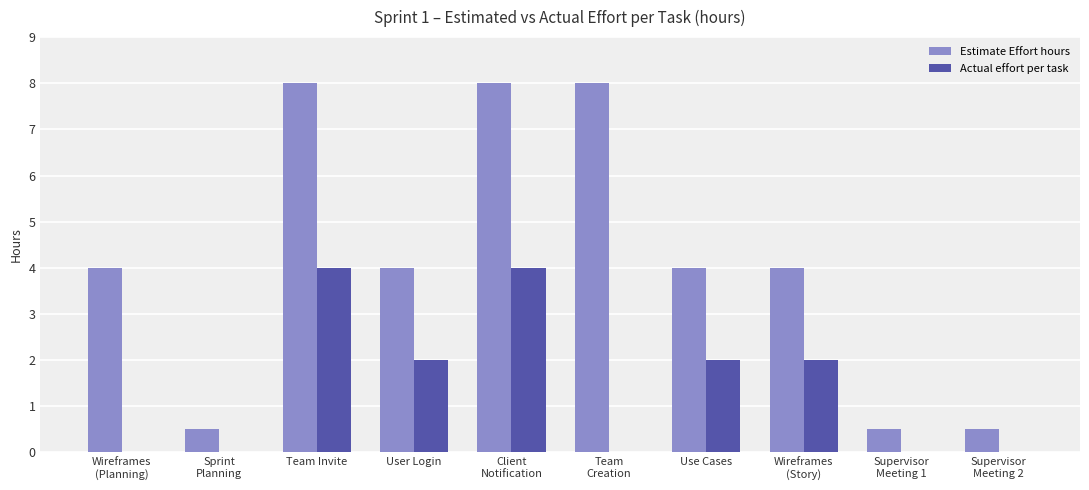

What is the greatest value displayed?

8.0